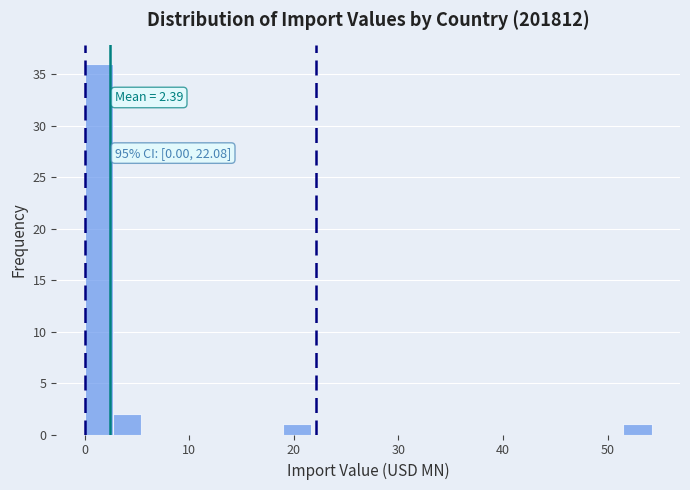

Around what value on the x-axis is the tallest bar? Give the approximate position of its centre, as read against the axis.

1